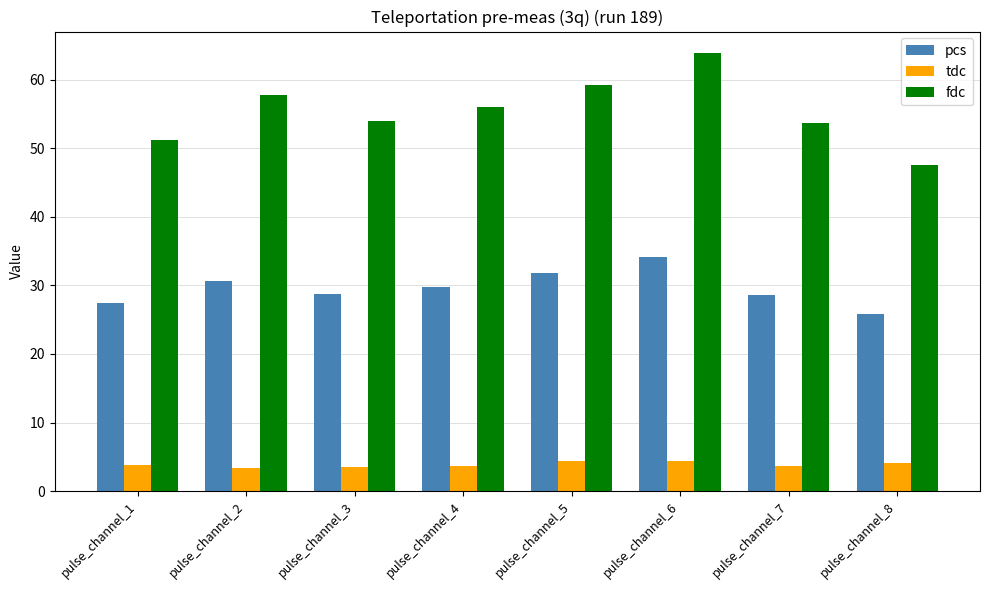

At which category is the sum across all series the highest?

pulse_channel_6